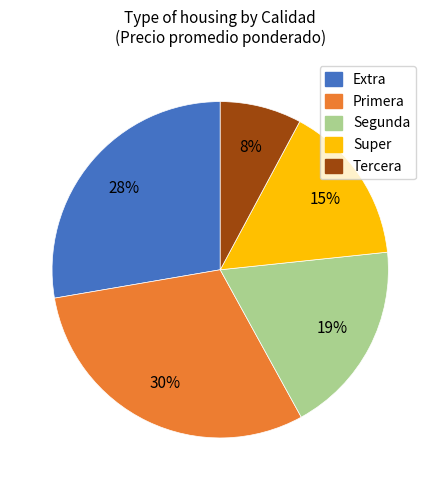

To the nearest percent, what is the average slice percentage?

20%